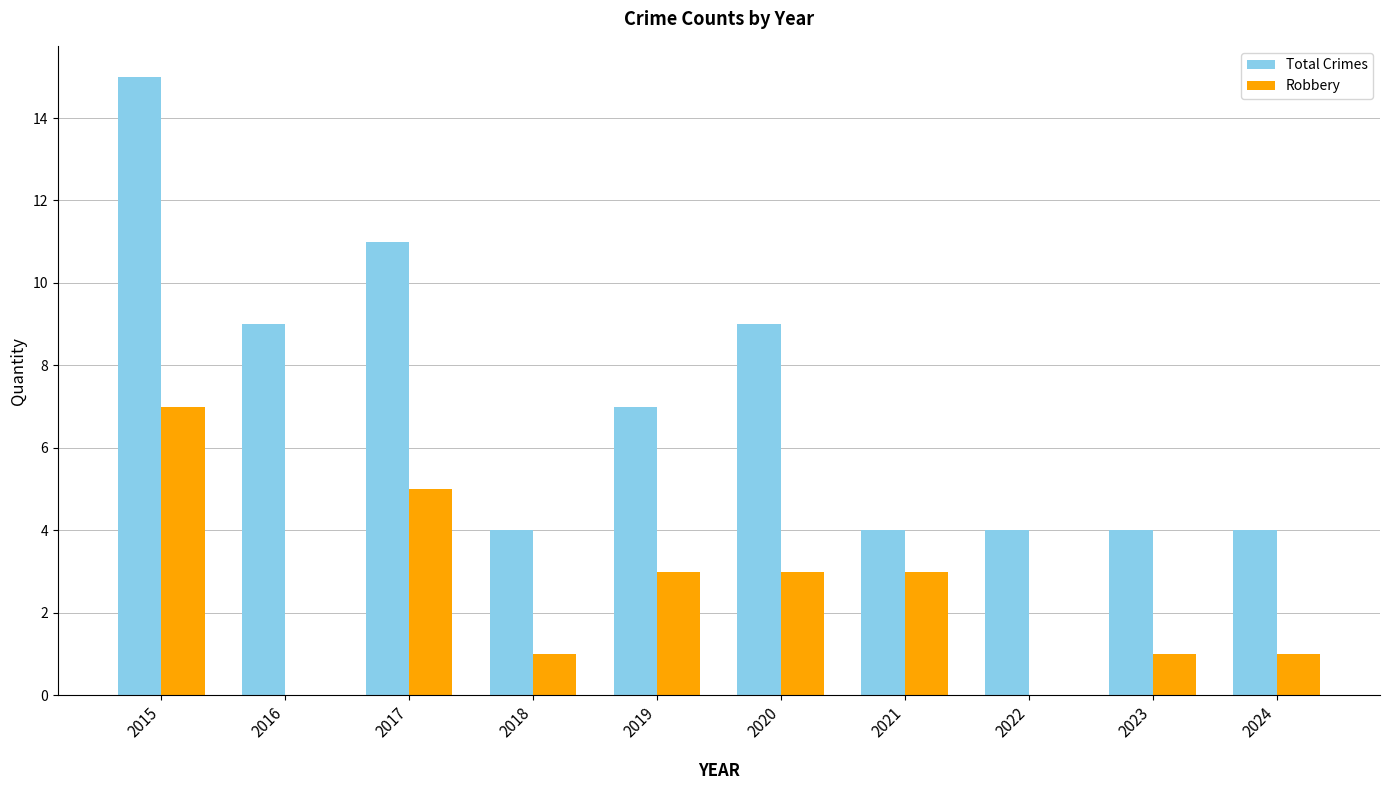

Between 2021 and 2024, which series saw the biggest shift?

Robbery